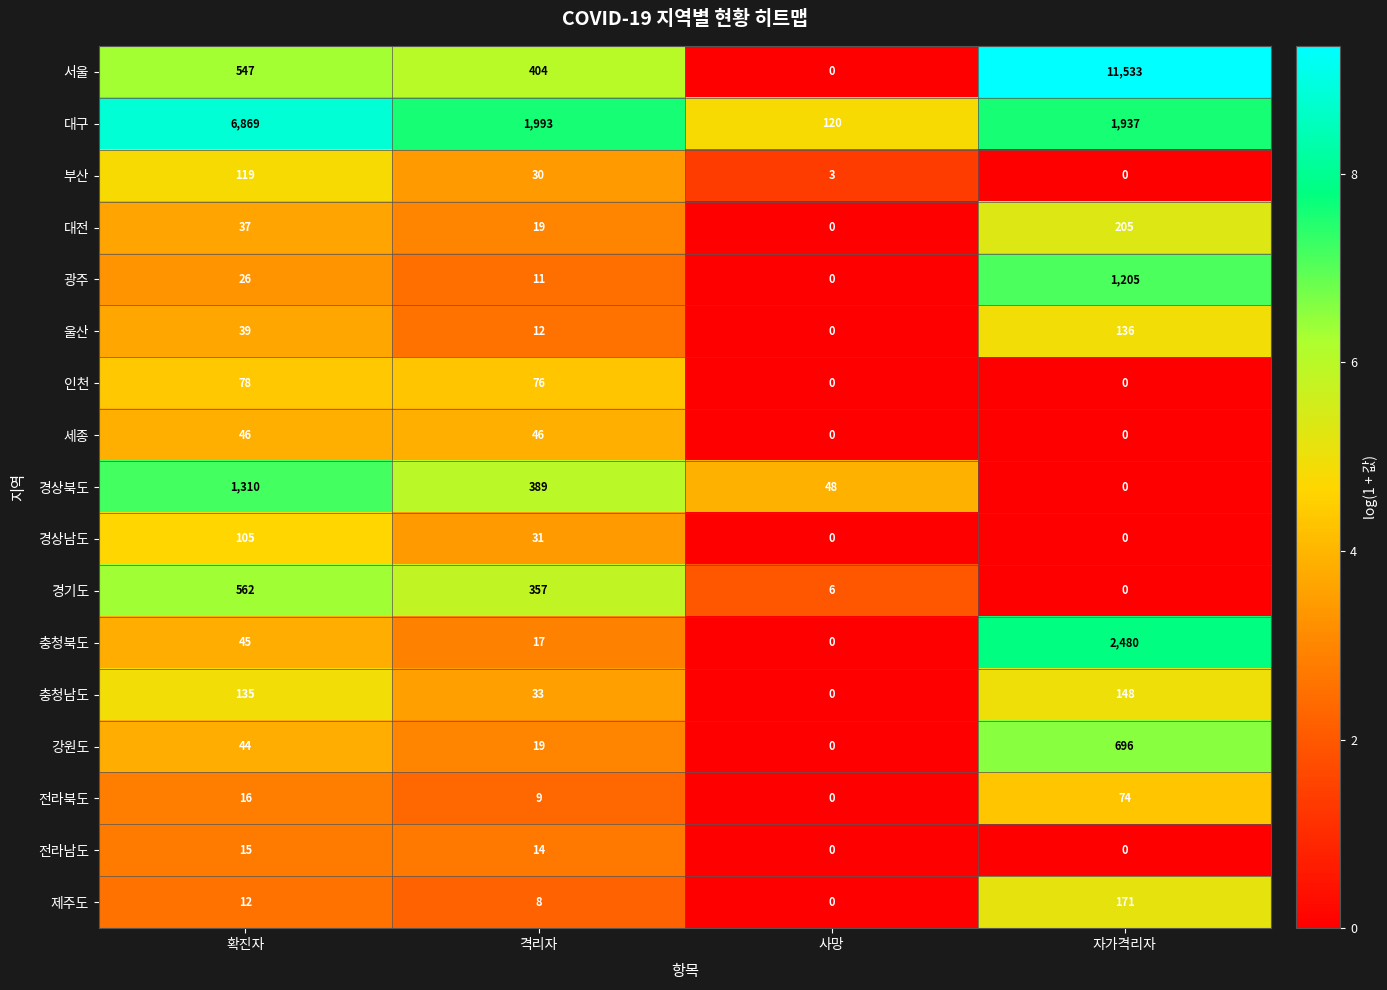

Read the 울산 value at 격리자, to the nearest 5.

10